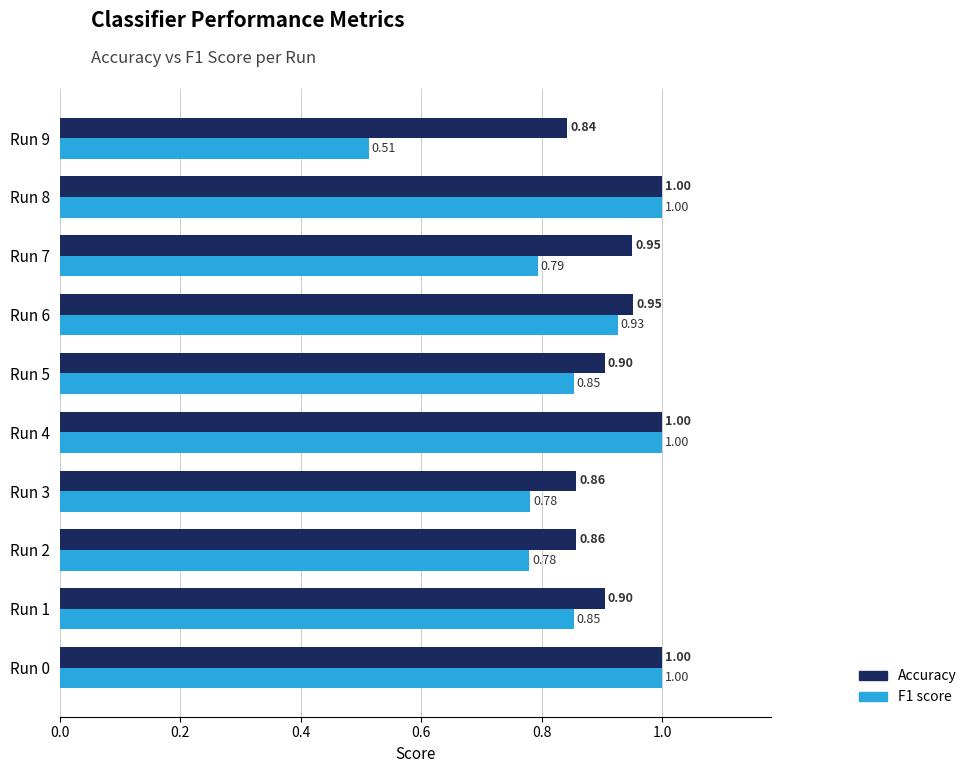

What is the average value of the Accuracy series?

0.9